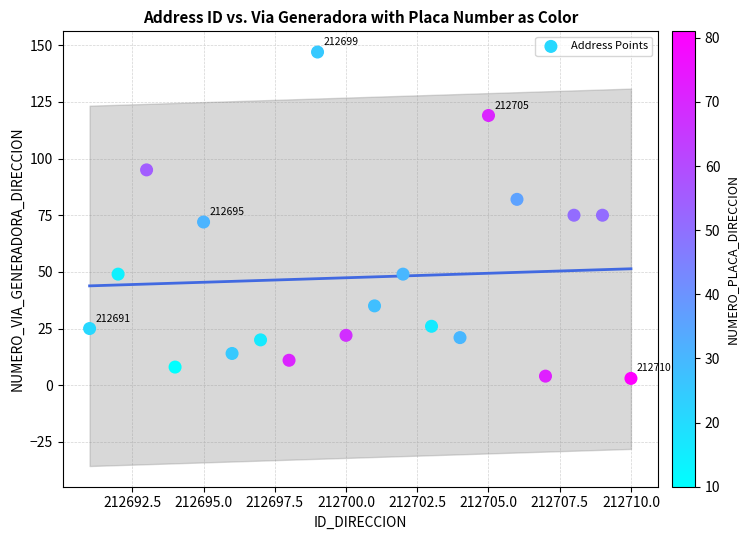

What is the range of Y values (max minus min)?

144